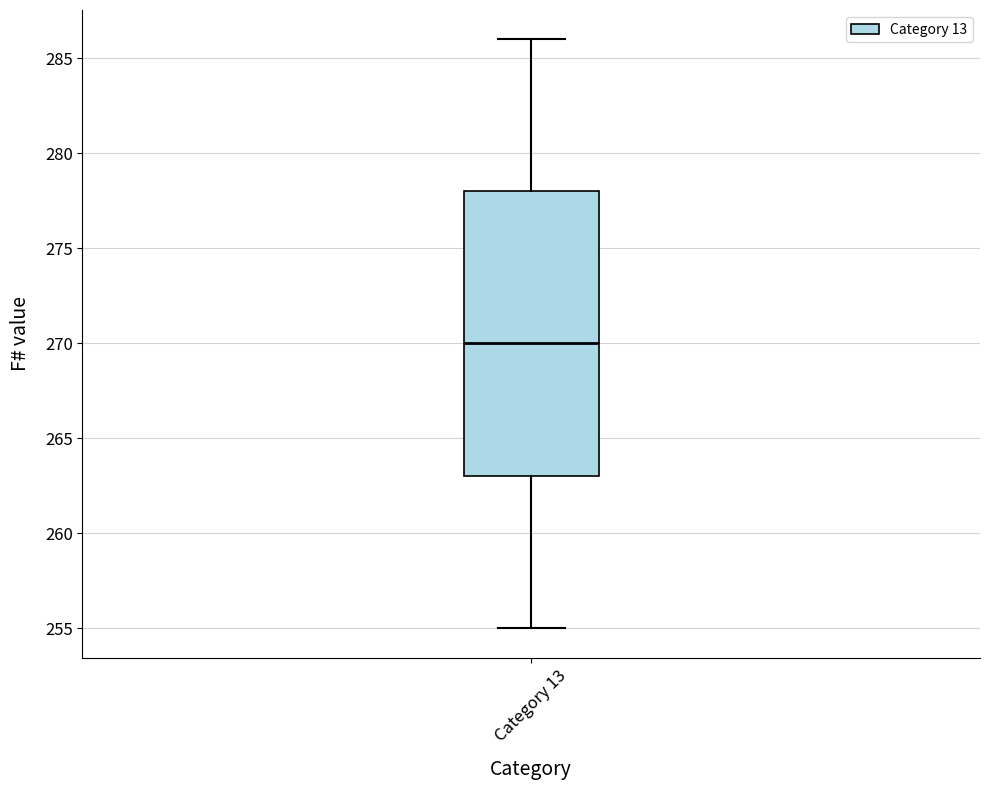

Transcribe this box plot: give where the median line is, the range the box spans, and where the two whiskers end, as read against the y-axis. The values are not printed on the chart, so give them approximately, as read against the axis.

median 270, box 263 to 278, whiskers 255 to 286